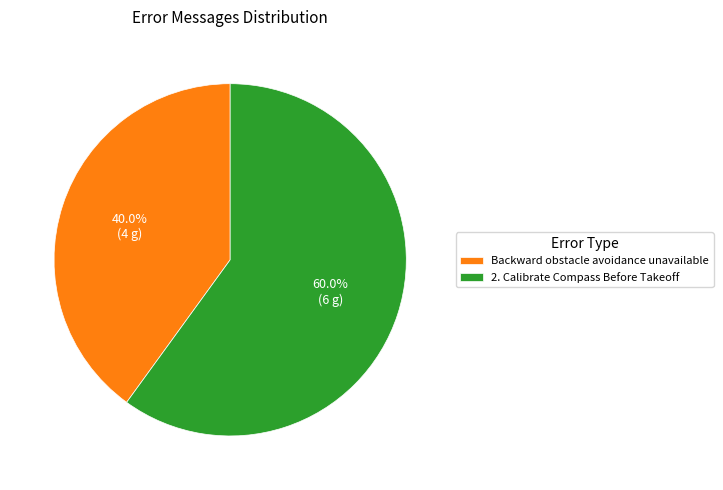

What percentage is the Backward obstacle avoidance unavailable slice, to the nearest percent?

40%